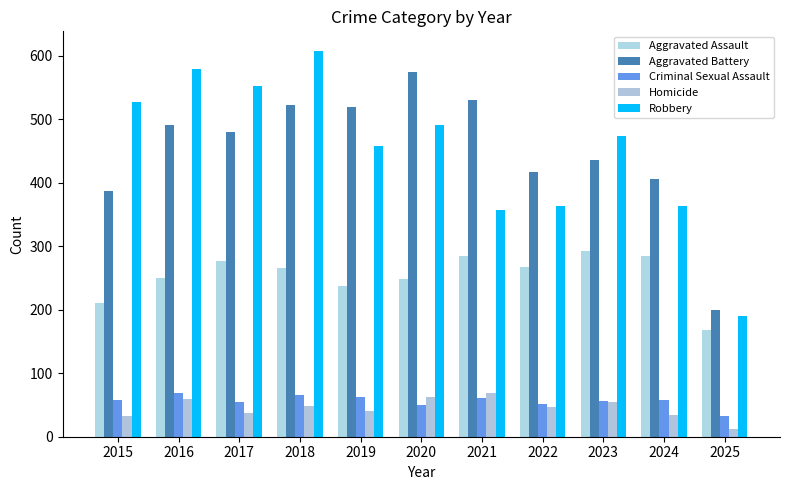

Does the chart contain any negative values?

No